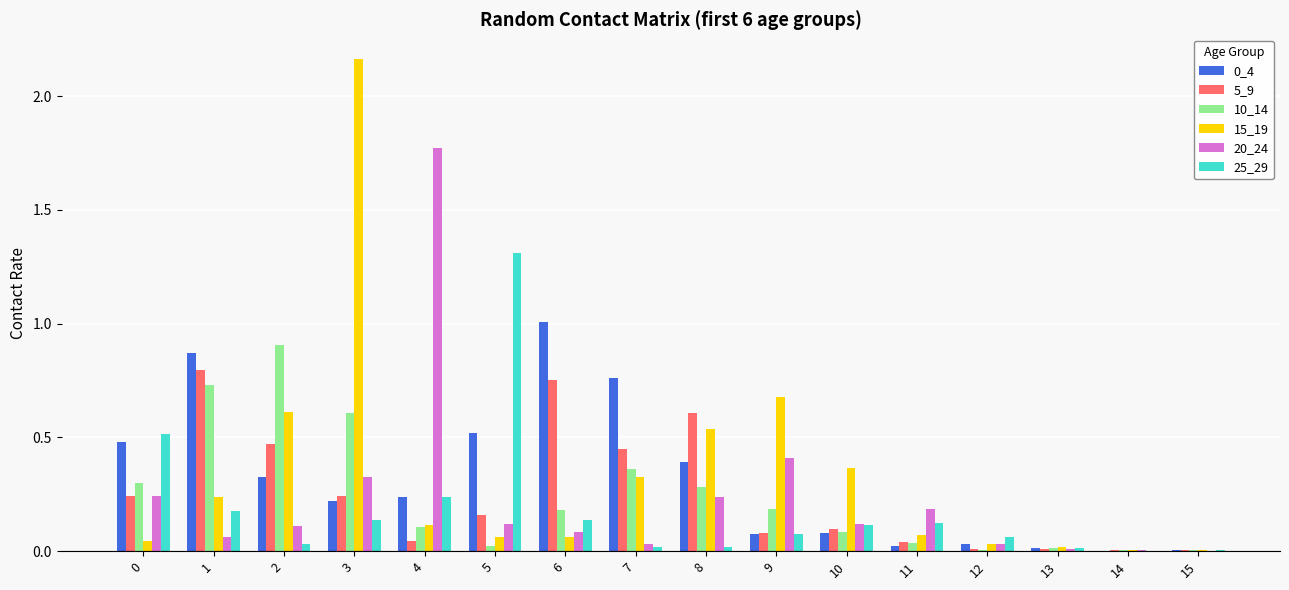

At which category is the sum across all series the highest?

3